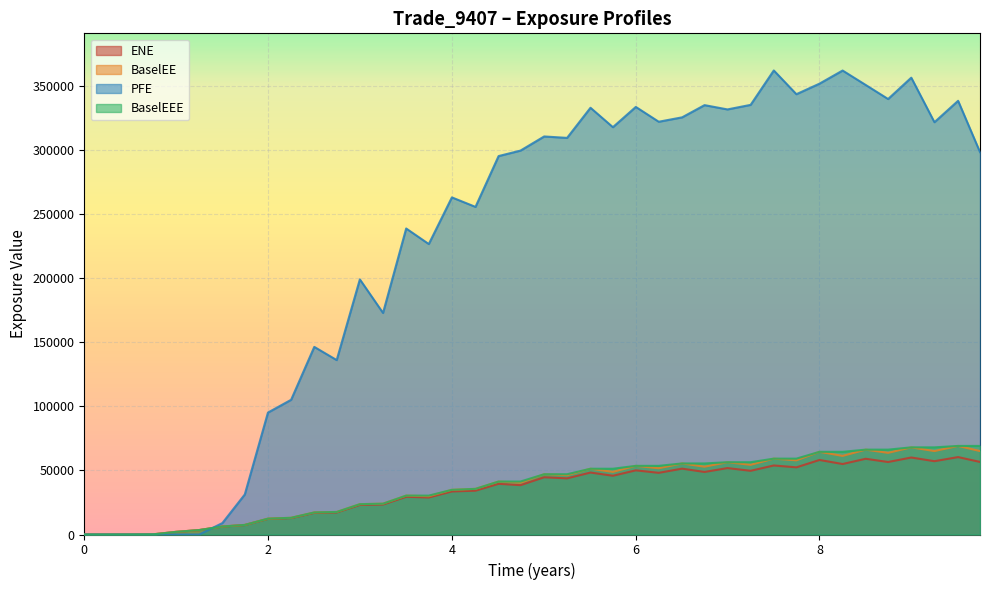

Reading right to left, transcribe all the data shown in this chart.

ENE: 9.74653=56576.0	9.50817=60353.5	9.25064=57159.6	8.99859=60027.1	8.74653=56526.2	8.50273=59043.9	8.25137=54954.3	8.0=58111.3	7.74863=52362.8	7.50269=53822.5	7.25064=49669.6	6.99859=51785.0	6.74927=48770.1	6.50543=51337.2	6.25064=48089.3	6.00132=50028.0	5.75201=45810.8	5.50817=48311.3	5.25338=43776.3	5.00406=44628.8	4.74653=38481.9	4.5082=39505.3	4.25683=34160.4	4.0=33560.7	3.74863=28862.9	3.50269=29394.9	3.25064=23375.1	2.99859=23063.3	2.74653=17182.5	2.50269=16892.9	2.25064=12806.8	1.99859=12175.7	1.74653=7392.3	1.50269=6180.5	1.25064=3447.2	0.998585=2054.1	0.74927=136.7	0.505464=33.1	0.251366=0.0	0.0=0.0
BaselEE: 9.74653=65055.9	9.50817=69050.8	9.25064=65041.5	8.99859=67942.2	8.74653=63656.9	8.50273=66167.6	8.25137=61273.8	8.0=64467.3	7.74863=57813.2	7.50269=59147.8	7.25064=54323.8	6.99859=56368.2	6.74927=52857.3	6.50543=55404.6	6.25064=51670.2	6.00132=53521.7	5.75201=48814.9	5.50817=51279.0	5.25338=46276.5	5.00406=46990.1	4.74653=40369.7	4.5082=41302.9	4.25683=35586.9	4.0=34834.7	3.74863=29866.1	3.50269=30324.7	3.25064=24040.0	2.99859=23646.3	2.74653=17572.4	2.50269=17234.1	2.25064=13032.6	1.99859=12359.3	1.74653=7487.4	1.50269=6246.9	1.25064=3476.8	0.998585=2067.7	0.74927=137.4	0.505464=33.2	0.251366=0.0	0.0=0.0
PFE: 9.74653=298111.0	9.50817=338109.0	9.25064=321426.0	8.99859=356152.0	8.74653=339512.0	8.50273=350463.0	8.25137=361716.0	8.0=351490.0	7.74863=343262.0	7.50269=361771.0	7.25064=334954.0	6.99859=331397.0	6.74927=334740.0	6.50543=325229.0	6.25064=321796.0	6.00132=333343.0	5.75201=317548.0	5.50817=332687.0	5.25338=309205.0	5.00406=310316.0	4.74653=299302.0	4.5082=295030.0	4.25683=255416.0	4.0=262812.0	3.74863=226444.0	3.50269=238560.0	3.25064=172722.0	2.99859=198884.0	2.74653=135974.0	2.50269=146261.0	2.25064=105022.0	1.99859=95057.8	1.74653=31216.3	1.50269=8912.8	1.25064=0.0	0.998585=0.0	0.74927=0.0	0.505464=0.0	0.251366=0.0	0.0=0.0
BaselEEE: 9.74653=69050.8	9.50817=69050.8	9.25064=67942.2	8.99859=67942.2	8.74653=66167.6	8.50273=66167.6	8.25137=64467.3	8.0=64467.3	7.74863=59147.8	7.50269=59147.8	7.25064=56368.2	6.99859=56368.2	6.74927=55404.6	6.50543=55404.6	6.25064=53521.7	6.00132=53521.7	5.75201=51279.0	5.50817=51279.0	5.25338=46990.1	5.00406=46990.1	4.74653=41302.9	4.5082=41302.9	4.25683=35586.9	4.0=34834.7	3.74863=30324.7	3.50269=30324.7	3.25064=24040.0	2.99859=23646.3	2.74653=17572.4	2.50269=17234.1	2.25064=13032.6	1.99859=12359.3	1.74653=7487.4	1.50269=6246.9	1.25064=3476.8	0.998585=2067.7	0.74927=137.4	0.505464=33.2	0.251366=0.0	0.0=0.0